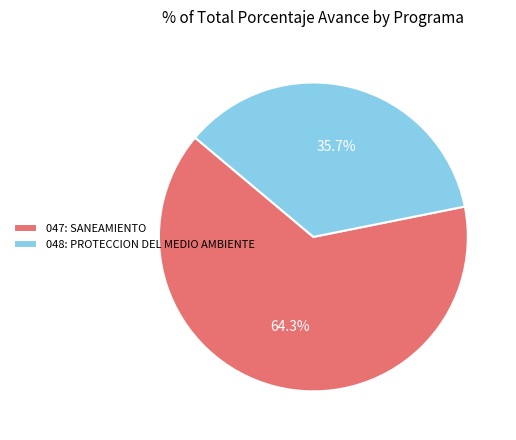

To the nearest percent, what portion does 047: SANEAMIENTO represent?

64%